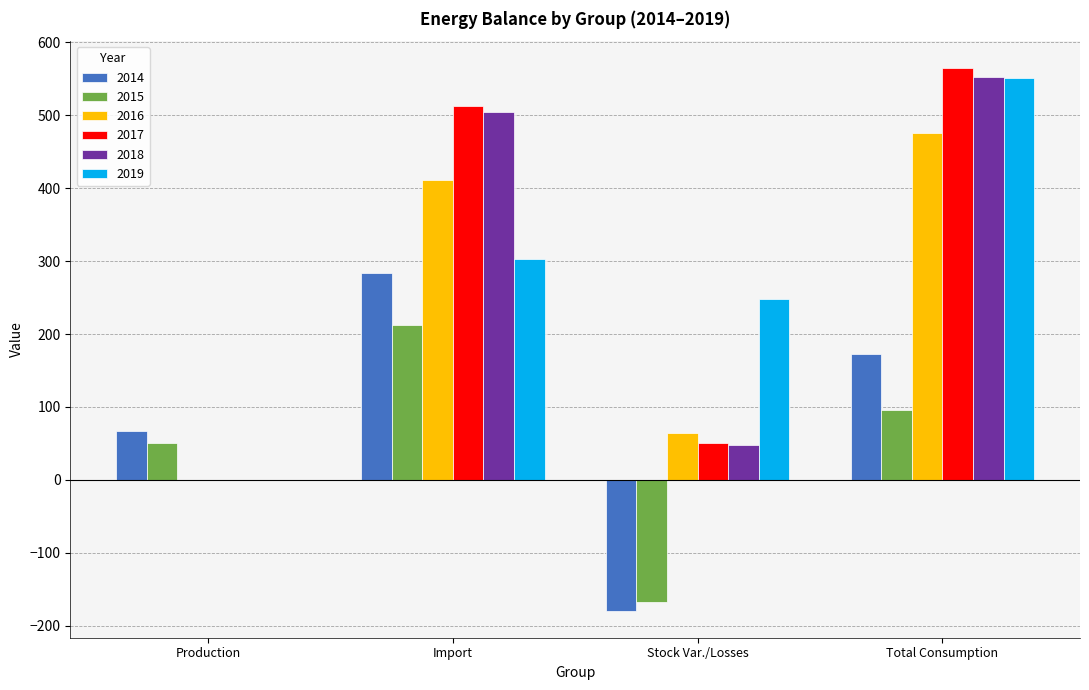

Count the number of categories in the chart.

4